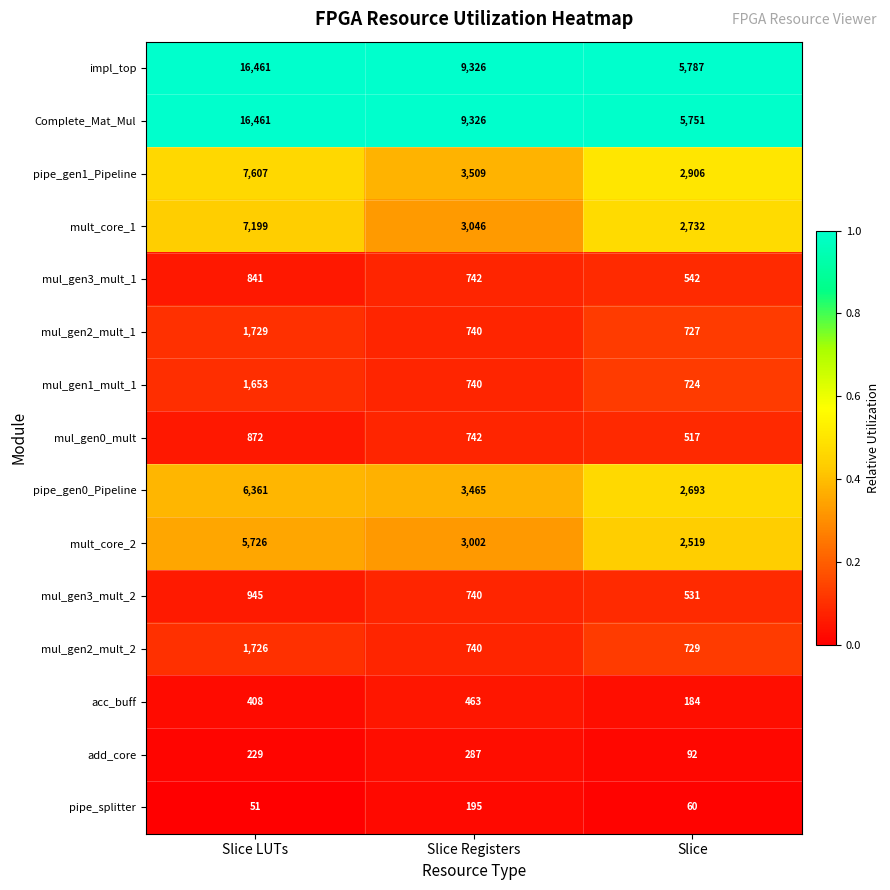

Rank the categories by Complete_Mat_Mul value from lowest to highest.

Slice, Slice Registers, Slice LUTs